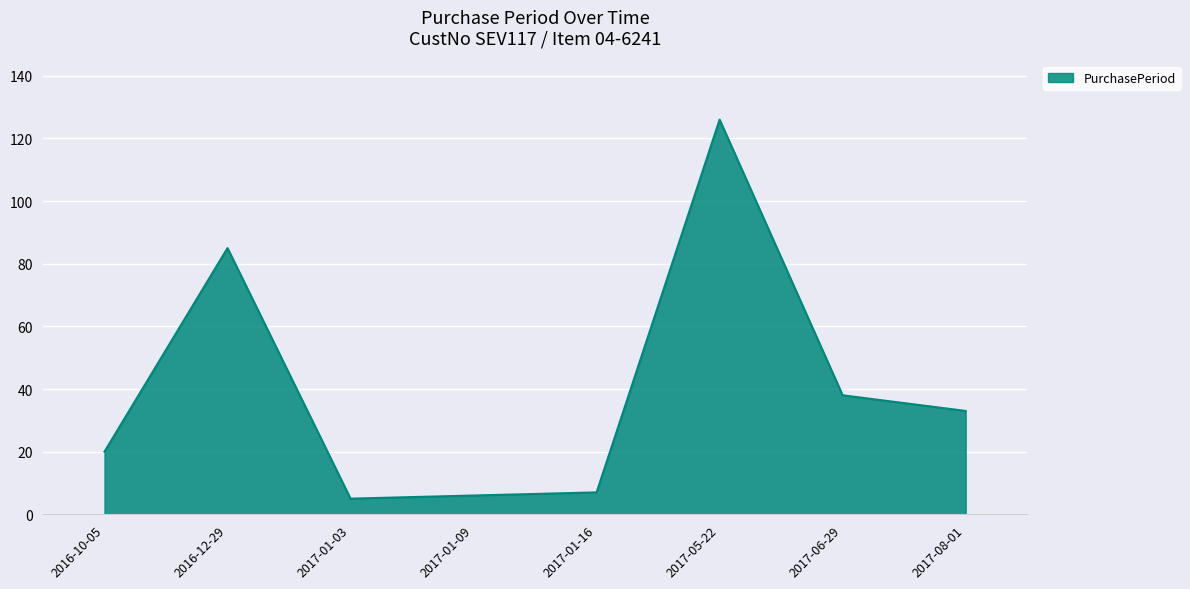

At which label is the value closest to 65?

2016-12-29